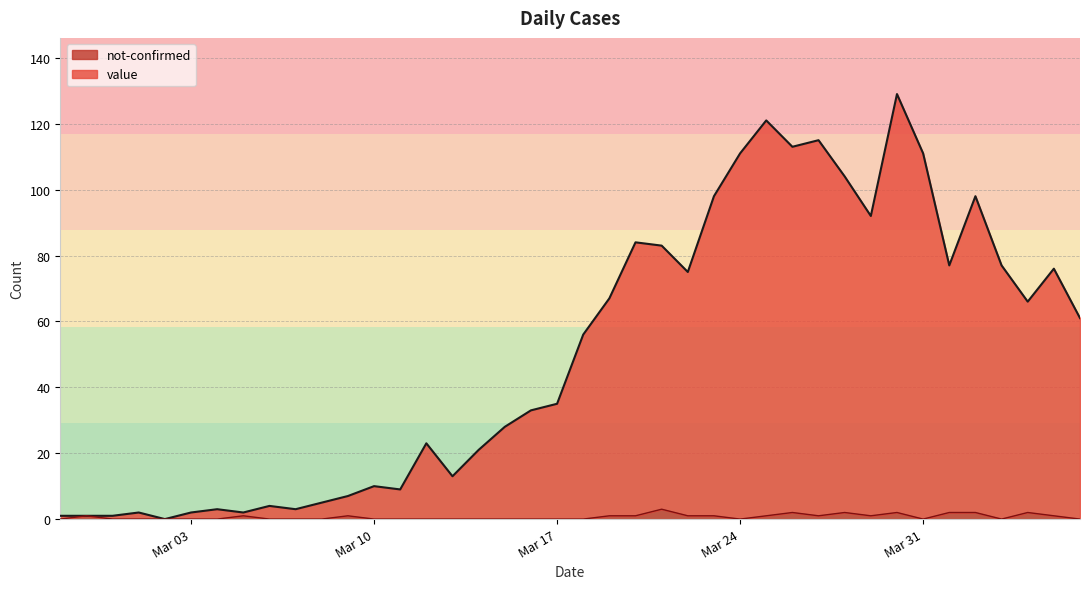

How many values in the value series exceed 56?

19